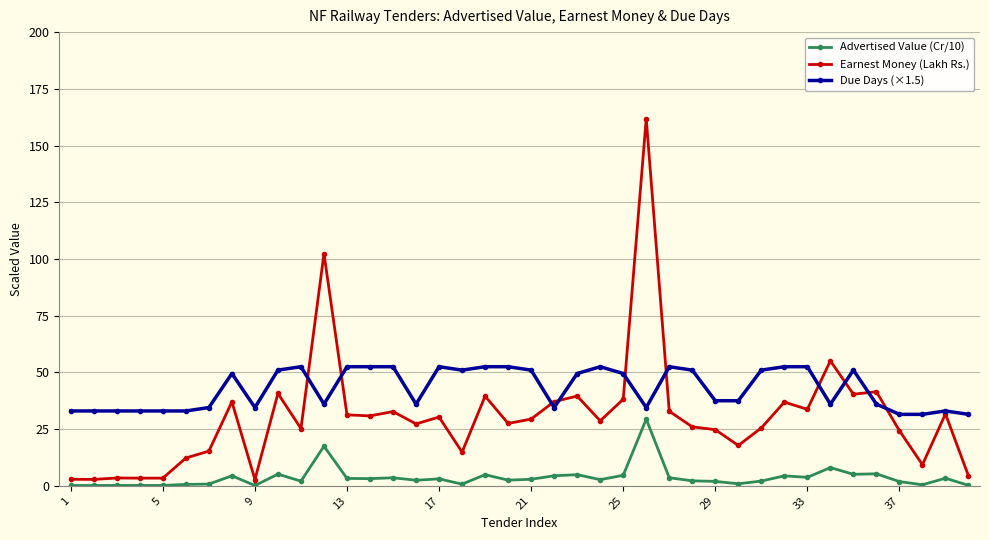

What is the minimum value shown in the chart?

0.1